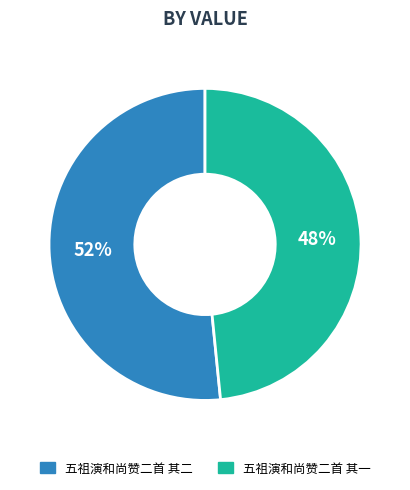

What is the ratio of the value at 五祖演和尚赞二首 其一 to the value at 五祖演和尚赞二首 其二?

0.9